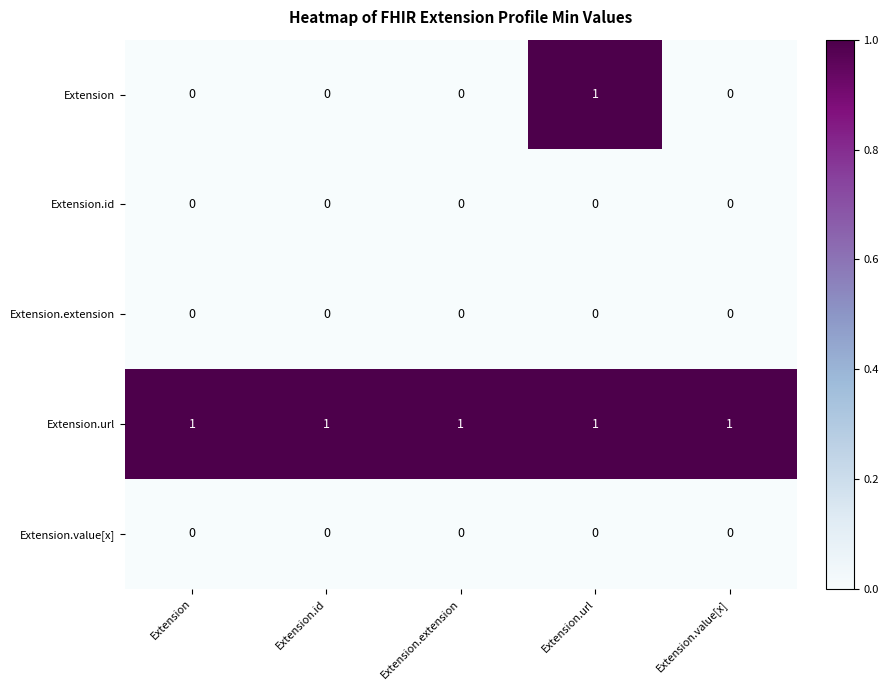

Which series has the widest spread of values?

Extension